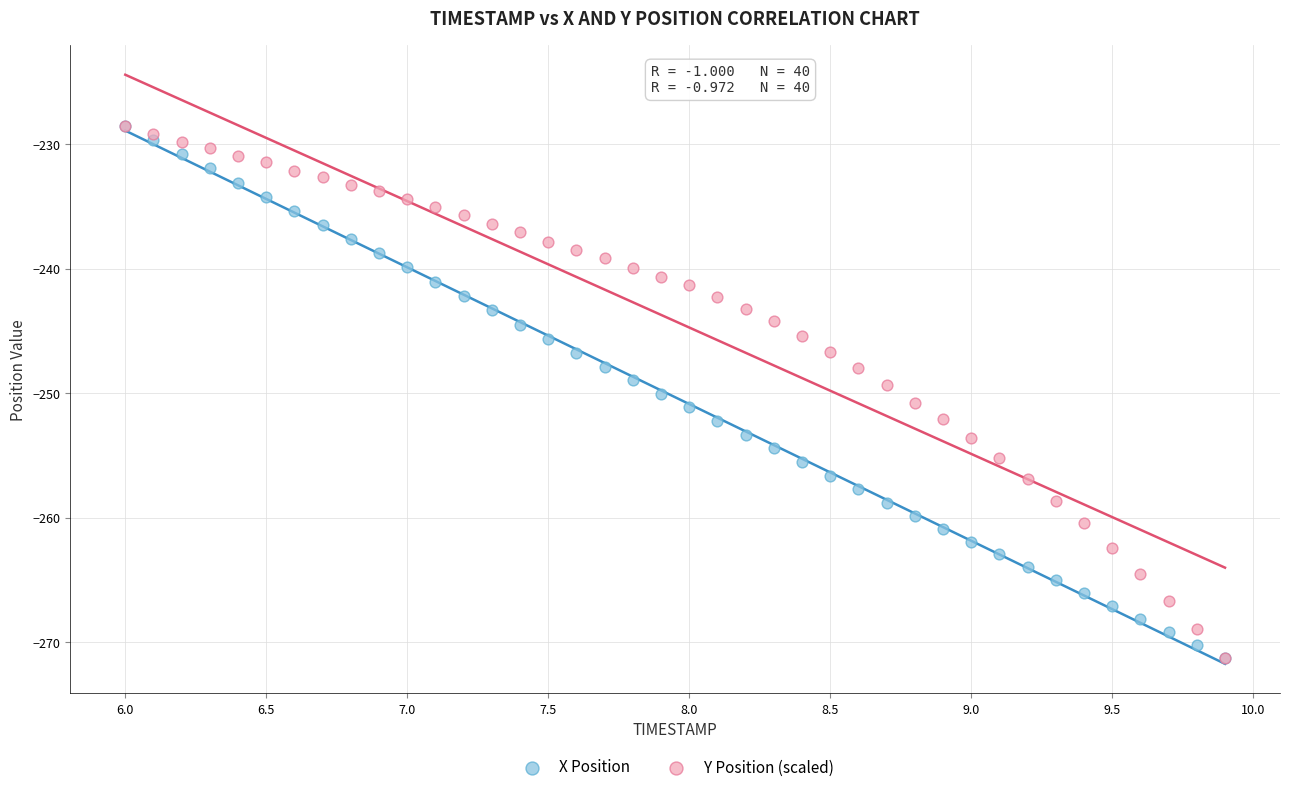

What are all the series names shown in the legend?

X Position, Y Position (scaled)